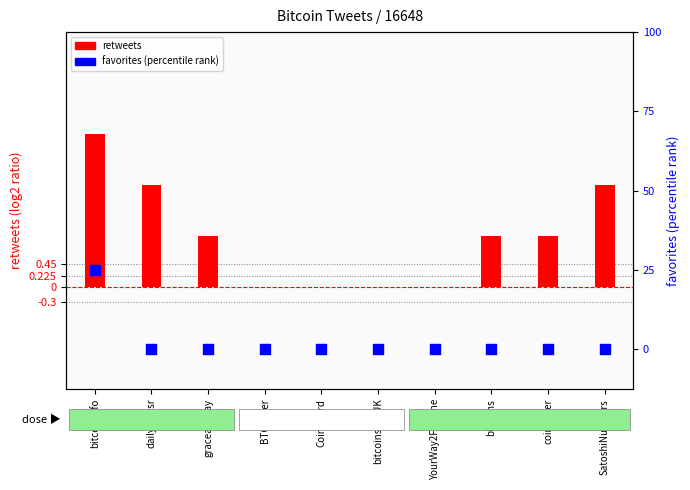

Which series has the largest total across all categories?

retweets